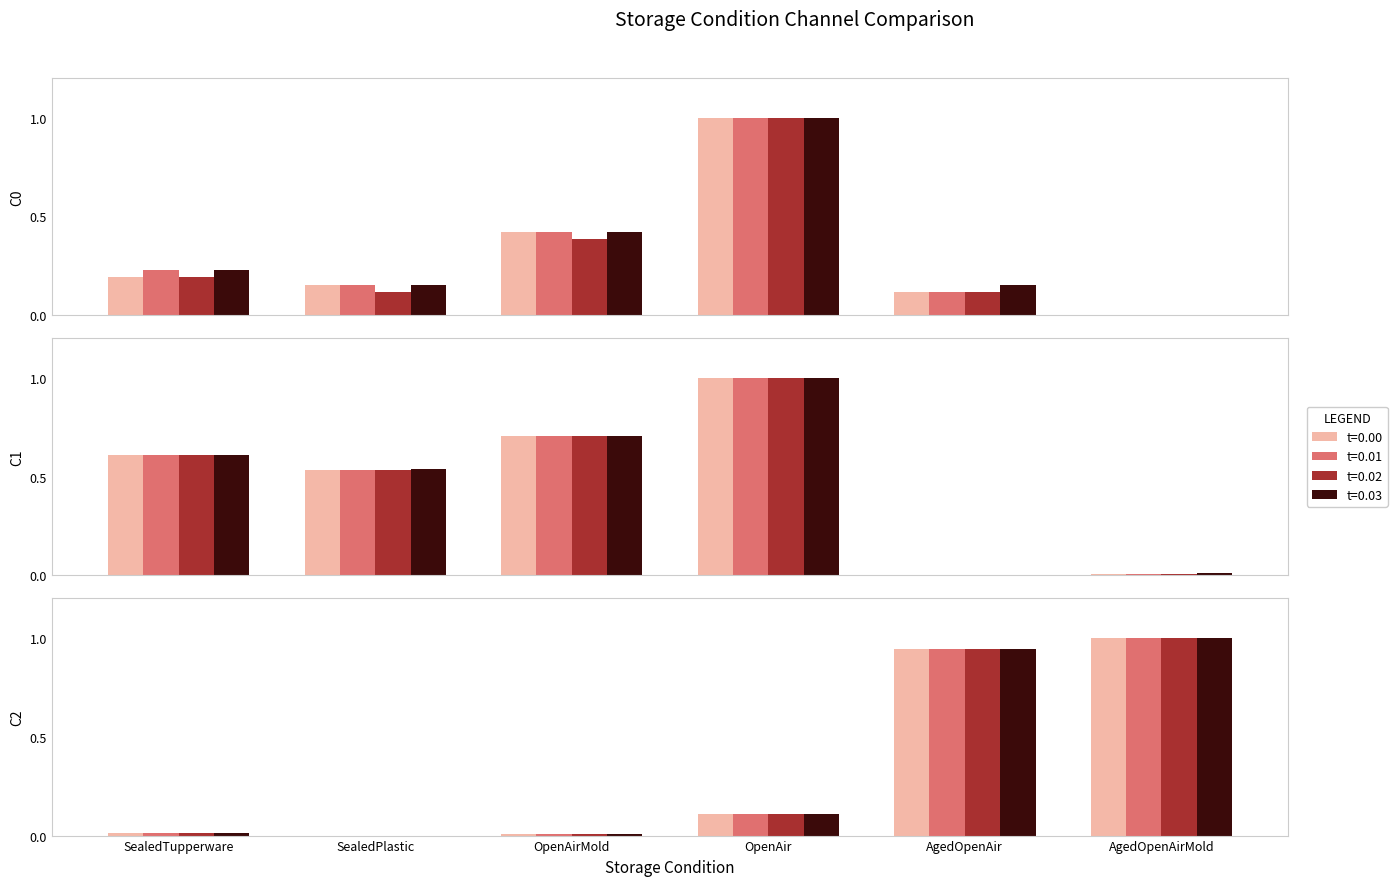

Are the bars horizontal?

No